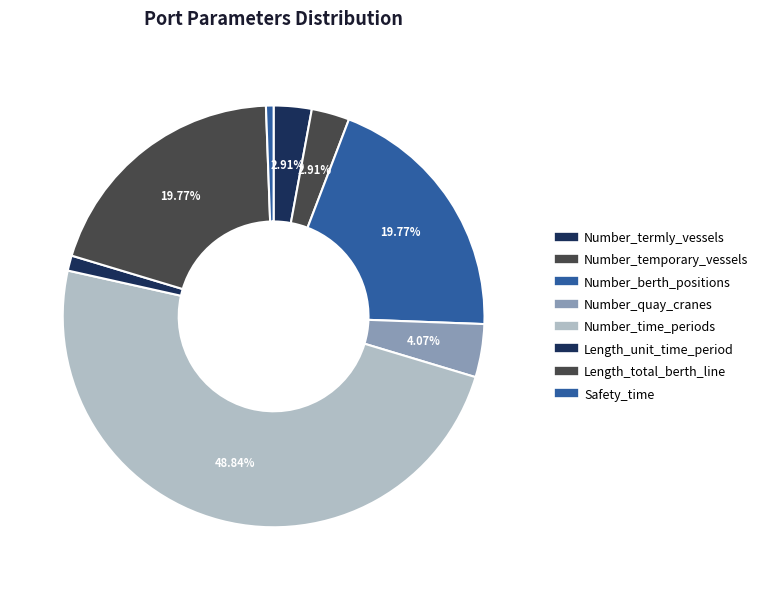

What is the smallest slice in the pie chart?

Safety_time